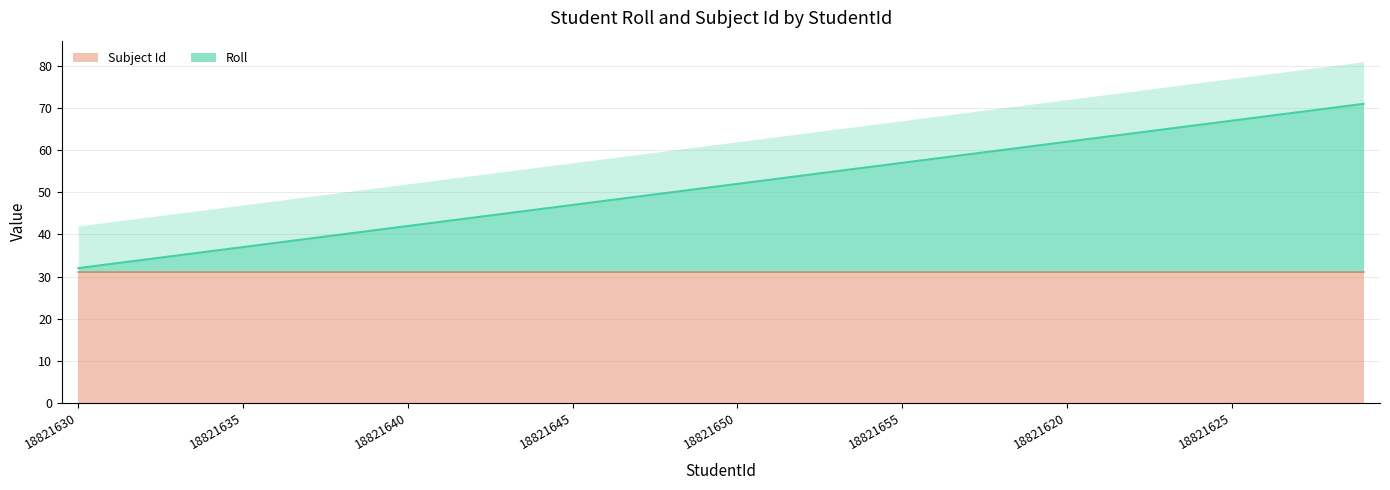

Reading left to right, list all the values displayed in this chart.

32	33	34	35	36	37	38	39	40	41	42	43	44	45	46	47	48	49	50	51	52	53	54	55	56	57	58	59	60	61	62	63	64	65	66	67	68	69	70	71